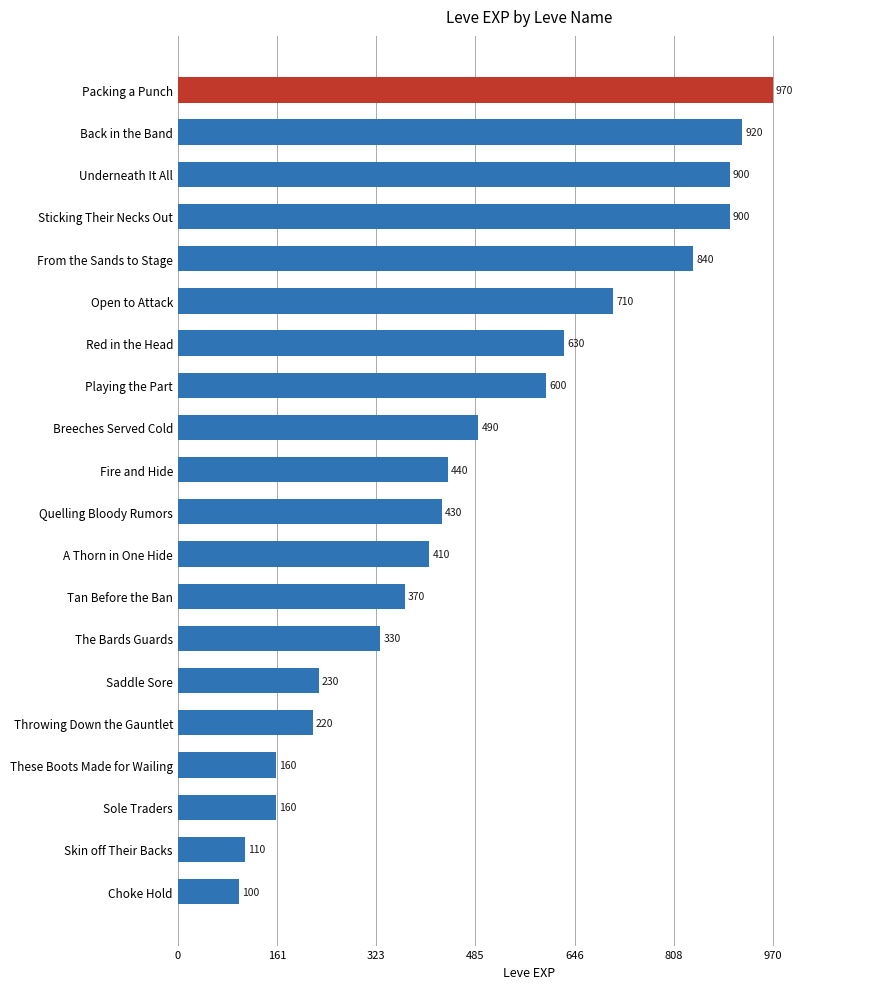

At which label is the value closest to 535?

Breeches Served Cold